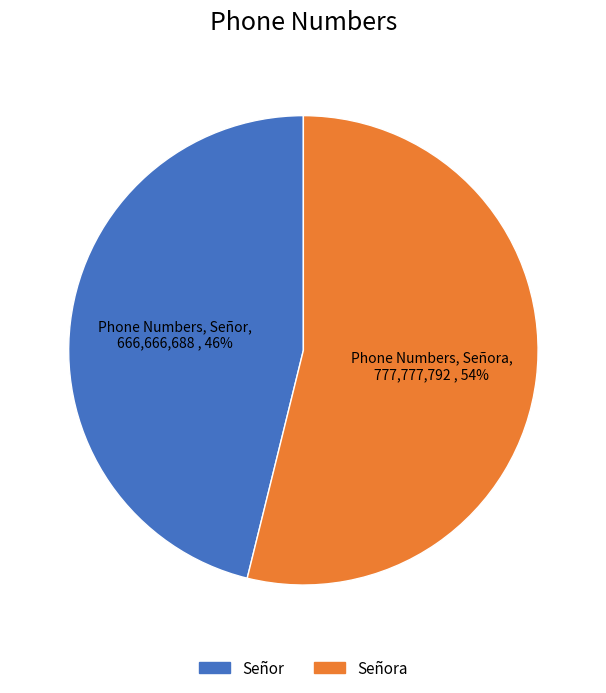

Does any single category account for the majority?

Yes